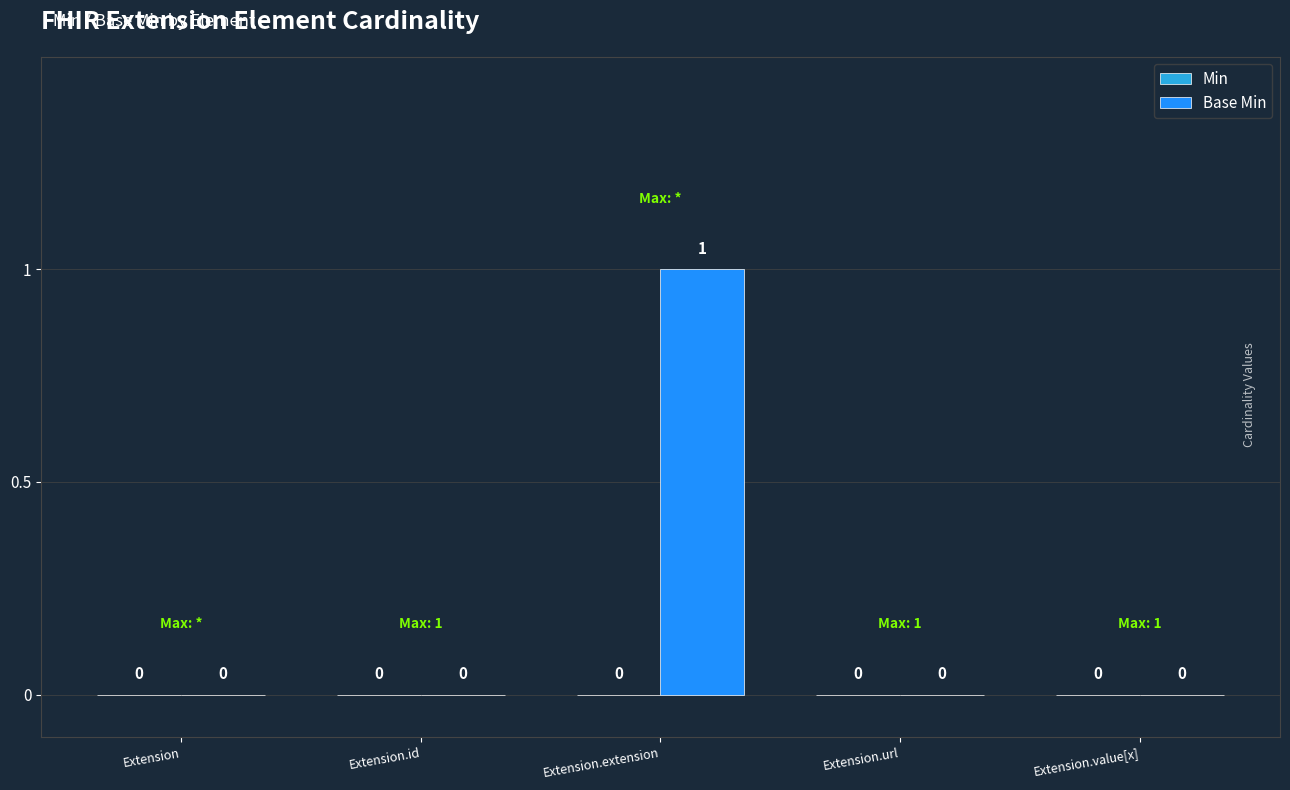

True or false: the data shows 0 at Extension.id.

True